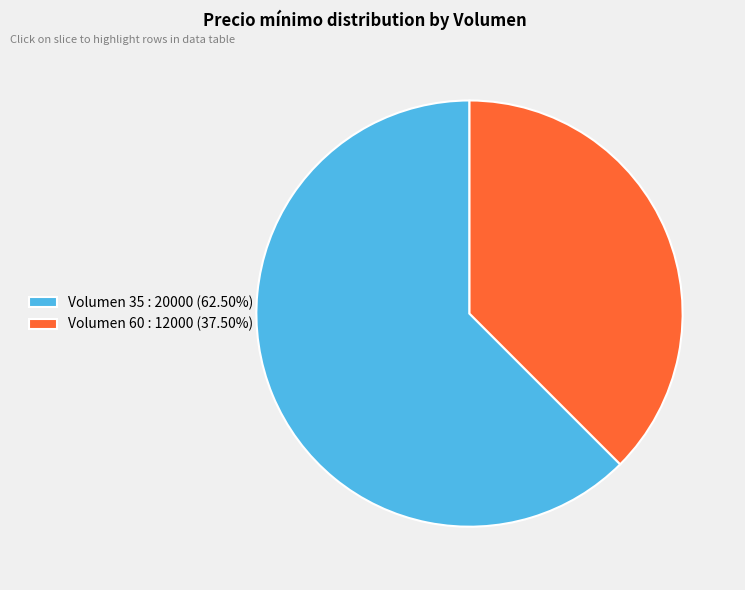

How many slices are in this pie chart?

2